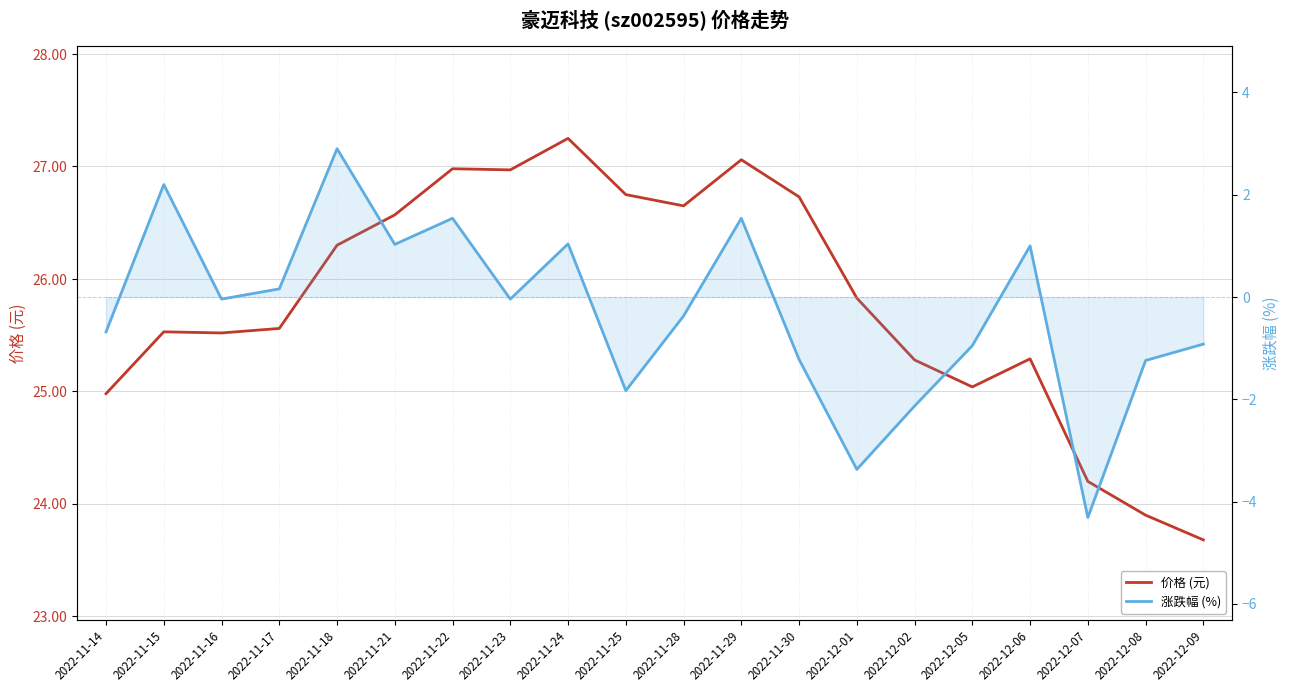

What is the label of the 9th point from the left?

2022-11-24